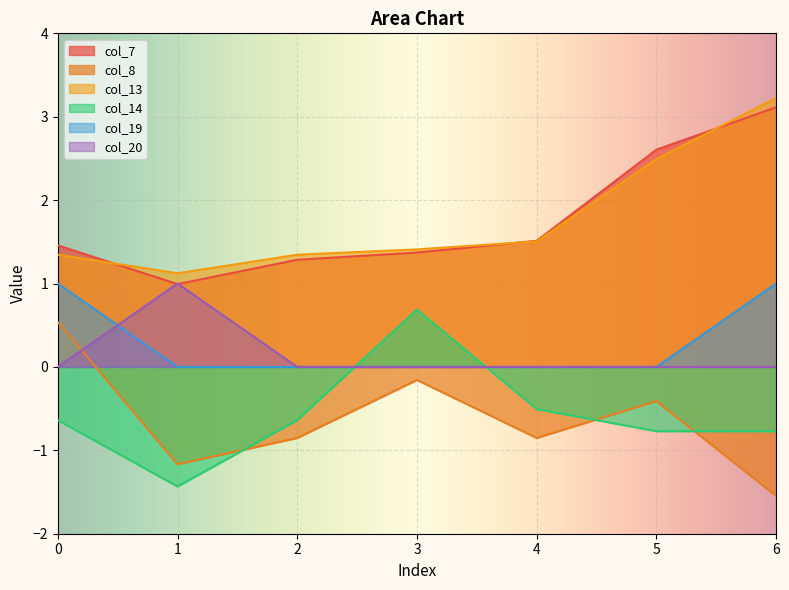

What are all the series names shown in the legend?

col_7, col_8, col_13, col_14, col_19, col_20